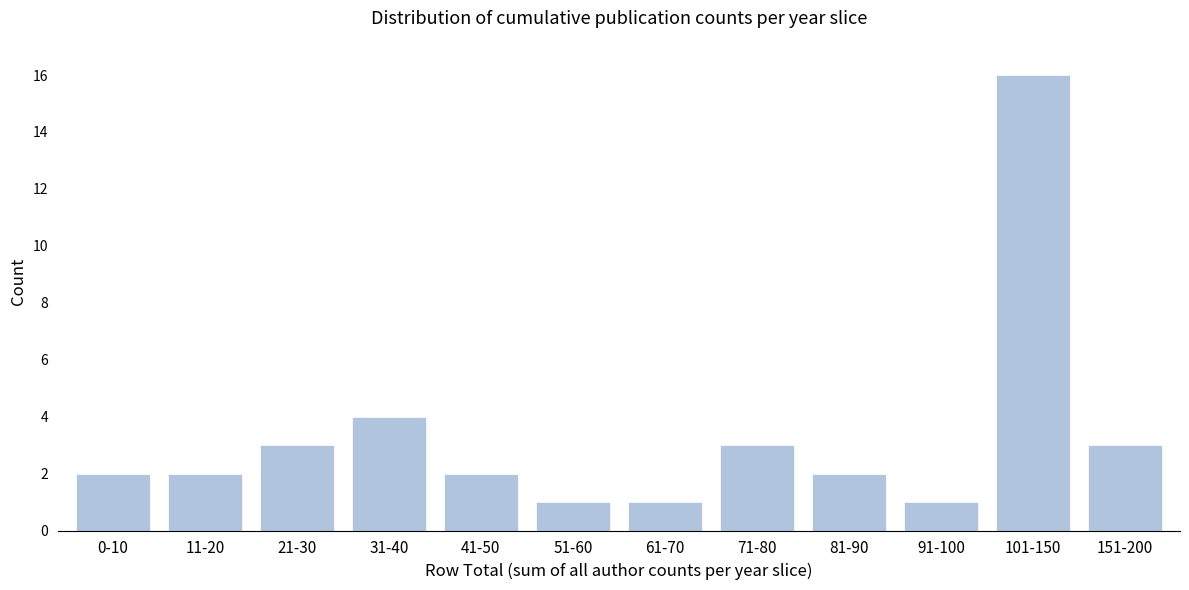

Reading right to left, transcribe all the data shown in this chart.

3	16	1	2	3	1	1	2	4	3	2	2